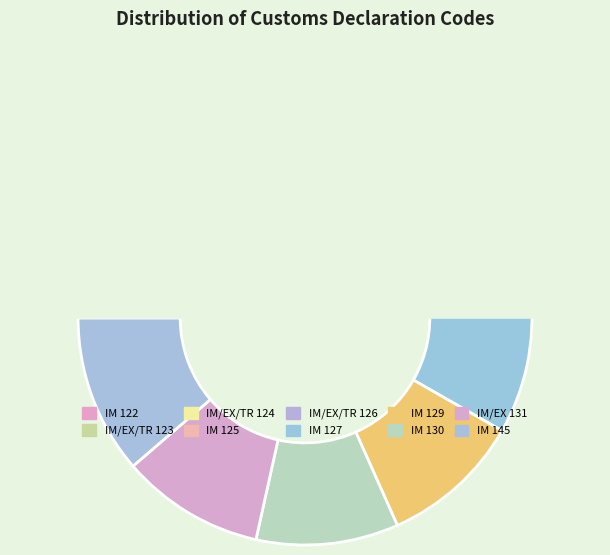

What percentage do IM/EX/TR 126 and IM 145 together represent?

21.1%